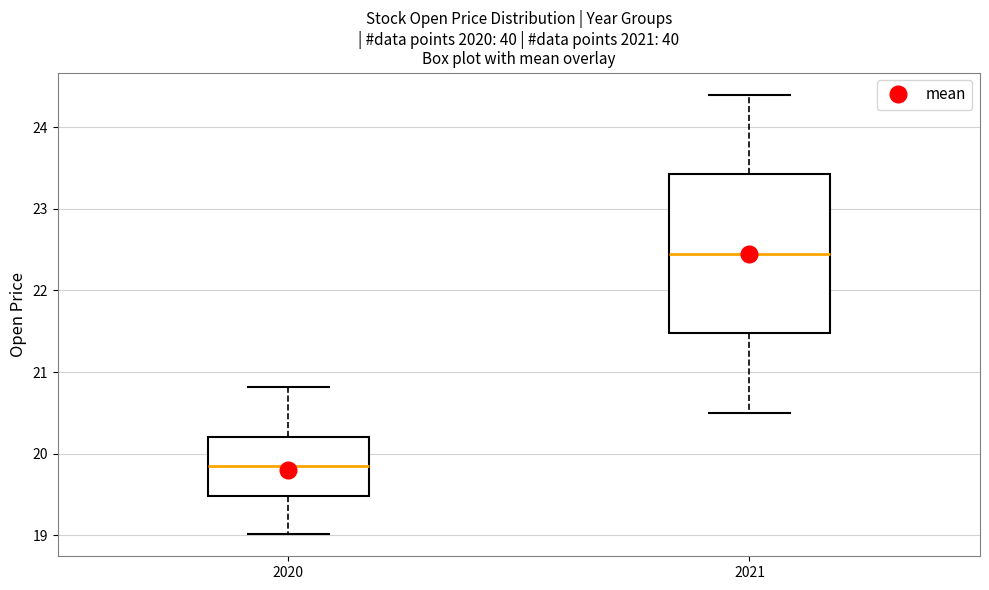

Which box's median line is the highest?

2021